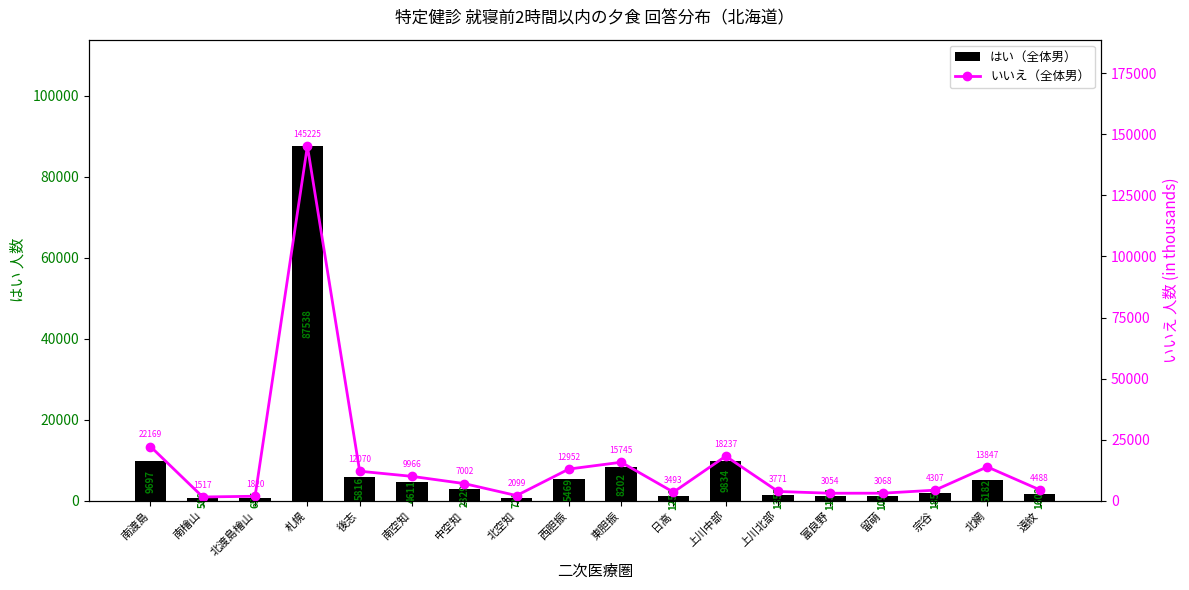

What is the label of the 7th bar from the right?

上川中部